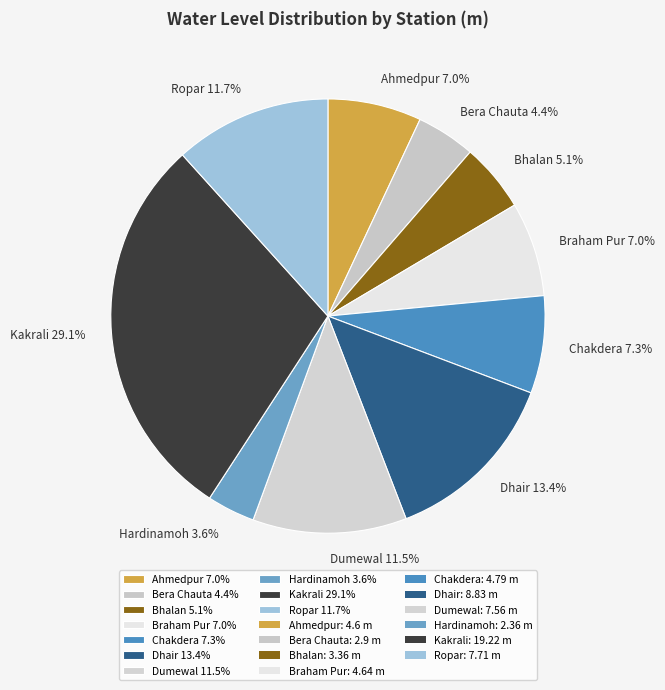

Is there any slice that represents more than half of the pie?

No